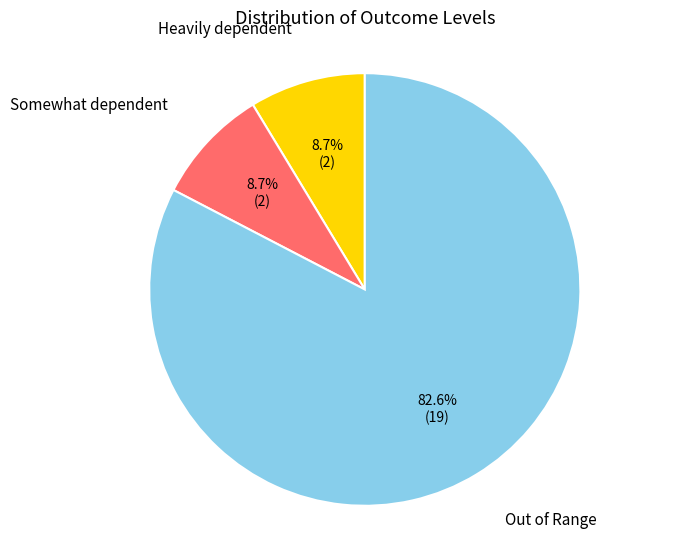

Is there a majority slice in this chart?

Yes